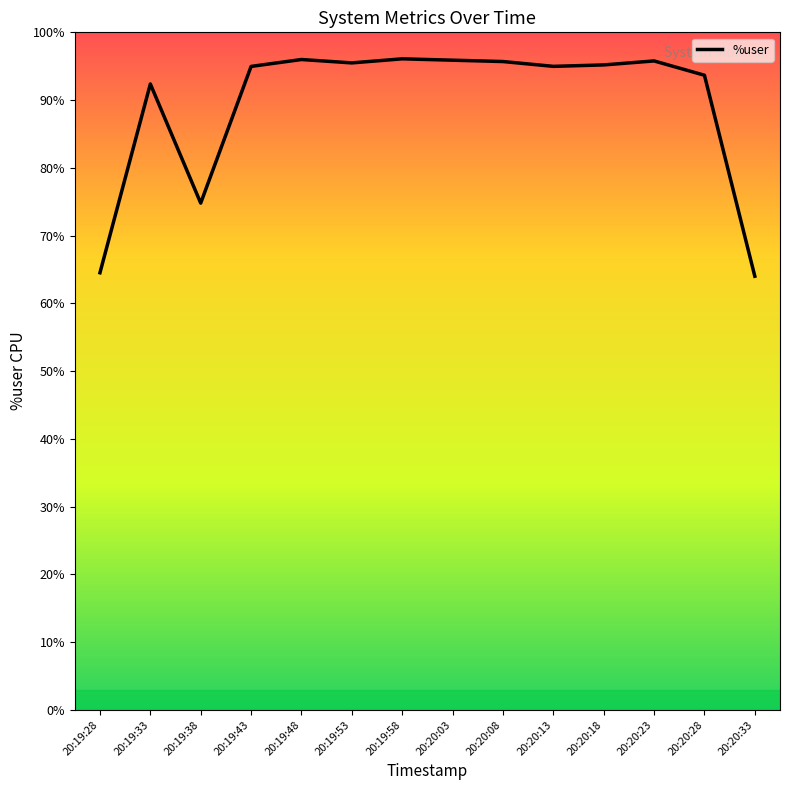

True or false: the data shows 95.9 at 20:20:03.

True